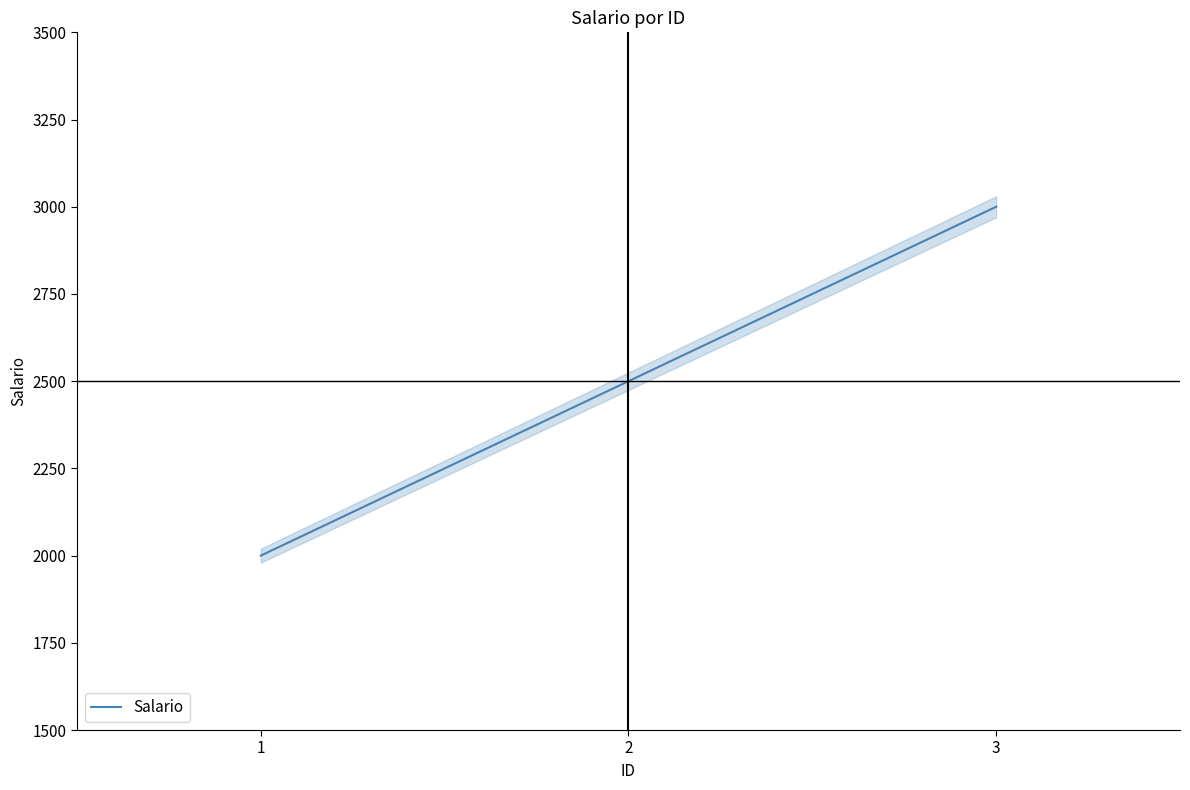

What is the value of the 1st point from the left?

2000